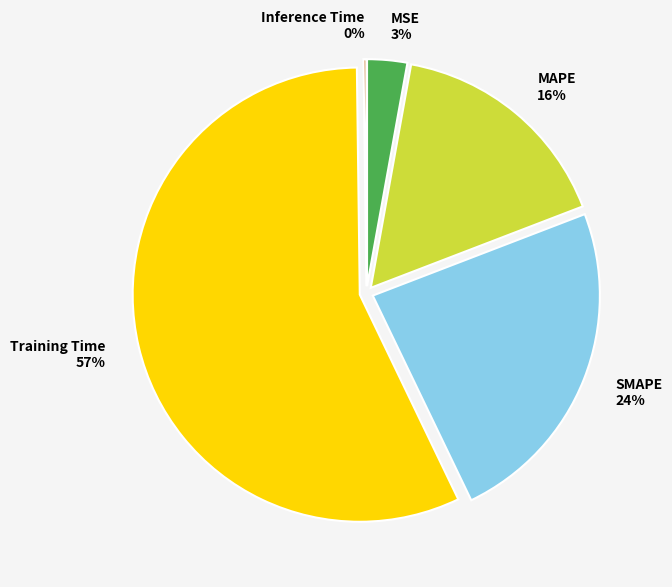

To the nearest percent, what is the average slice percentage?

20%